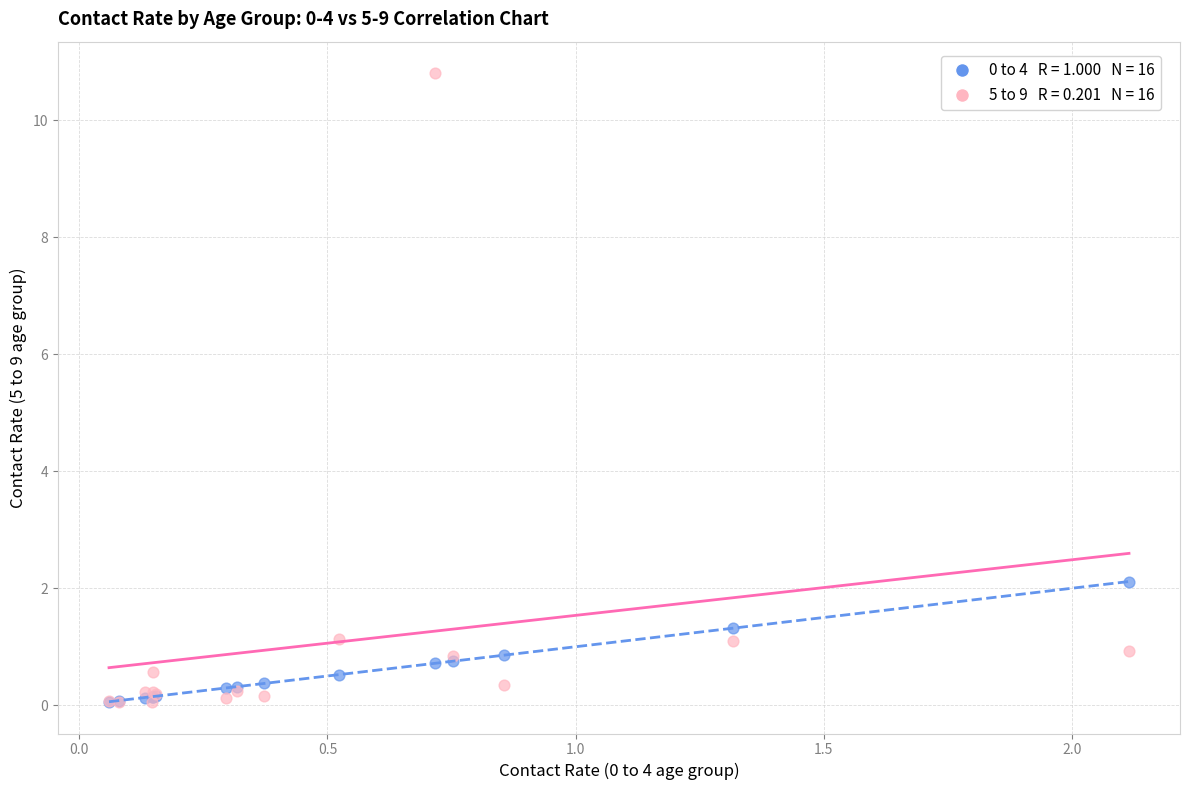

Across all series, what Y value is closest to 5?

2.1